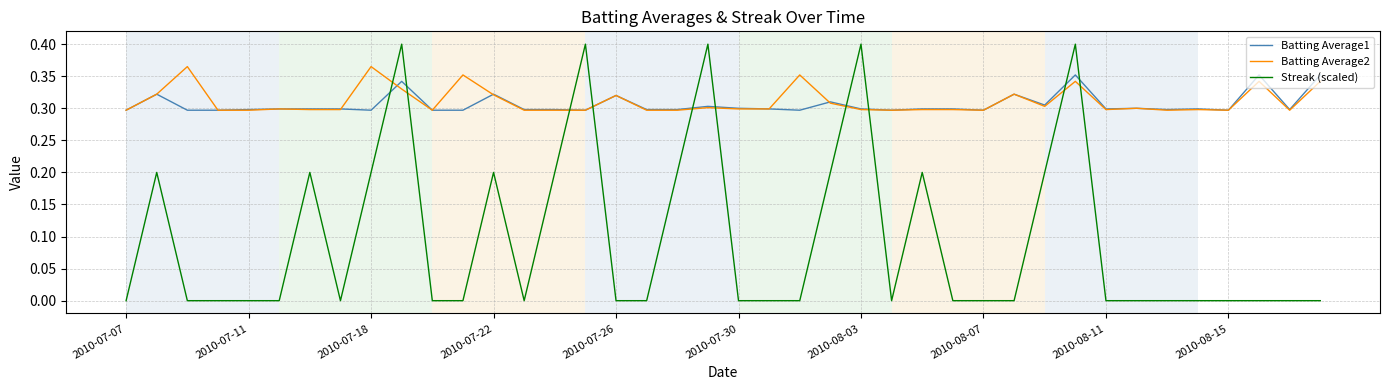

Which series ends up on top after the final intersection of Streak (scaled) and Batting Average1?

Batting Average1